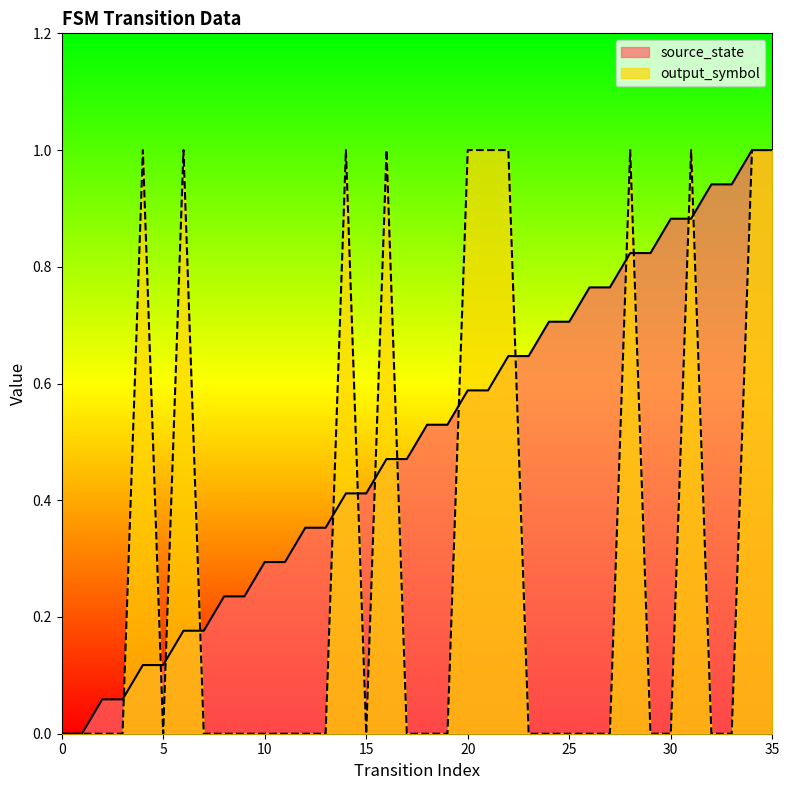

Which series has the largest range (max minus min)?

source_state